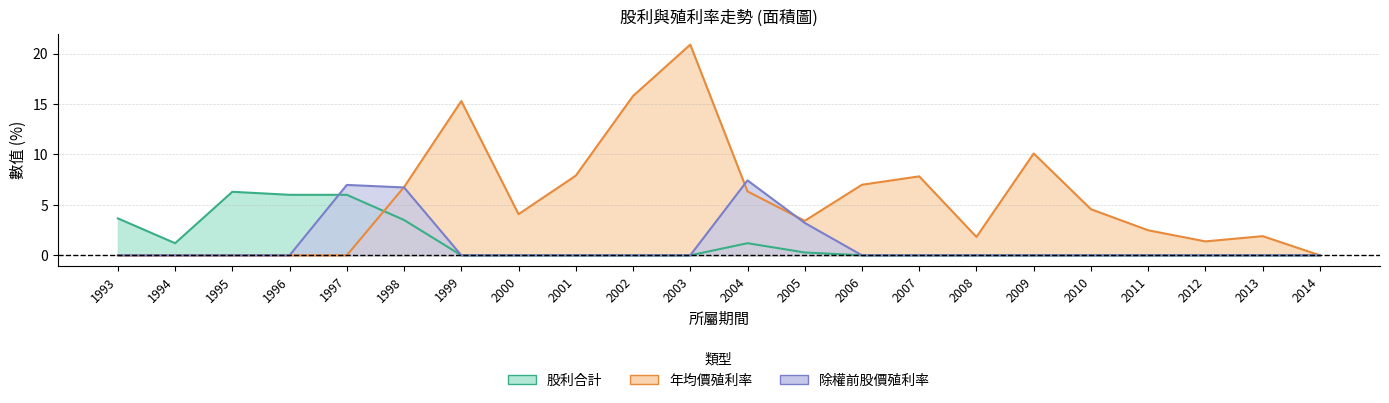

Where is 除權前股價殖利率 nearest to the value 3?

2005